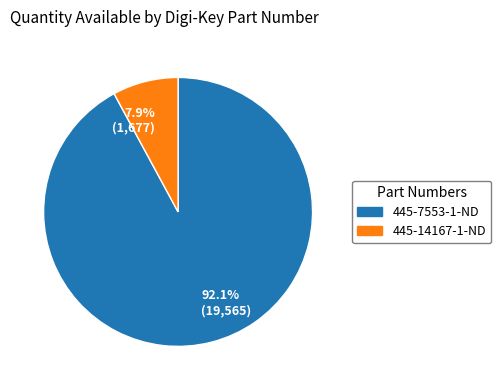

What is the smallest slice in the pie chart?

7.9% (1,677)